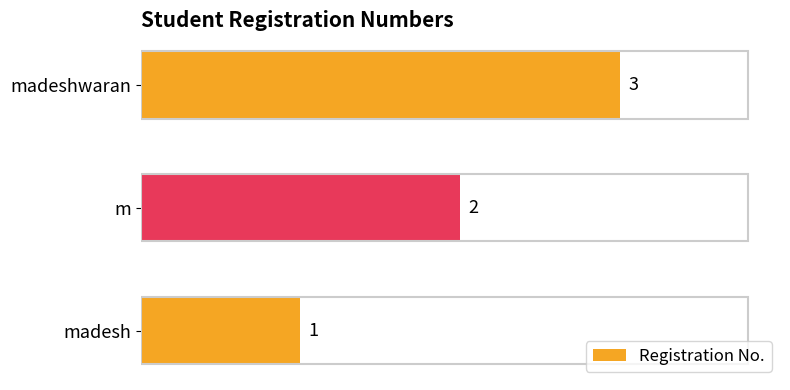

The chart shows a value of 3 at madeshwaran. True or false?

True